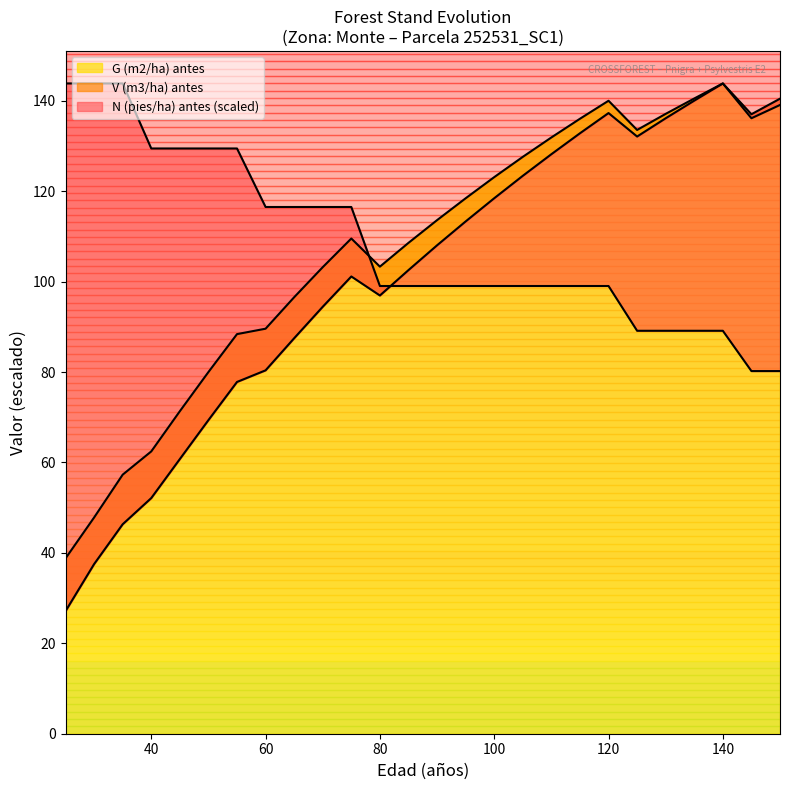

What is the lowest value of the G (m2/ha) antes series?

38.8